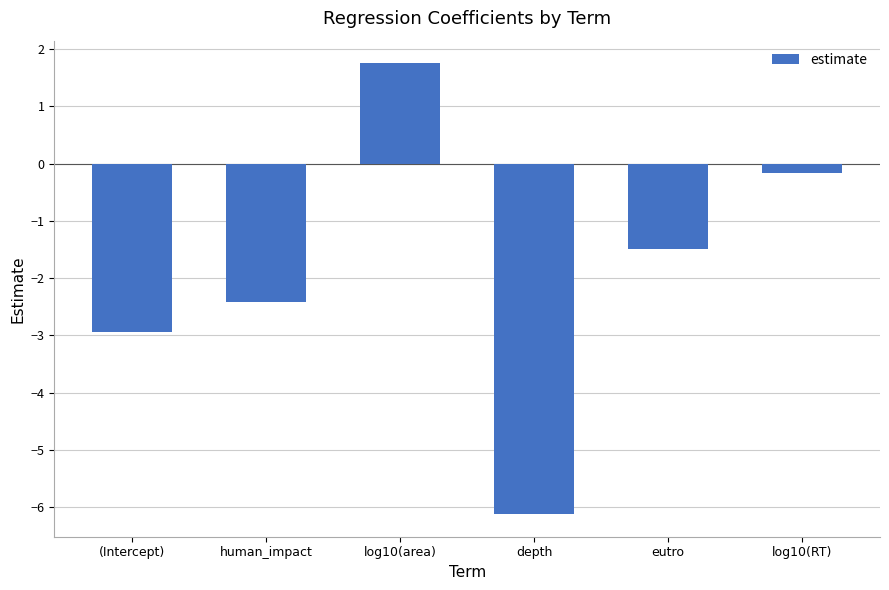

What value does the data have at log10(RT)?

-0.2